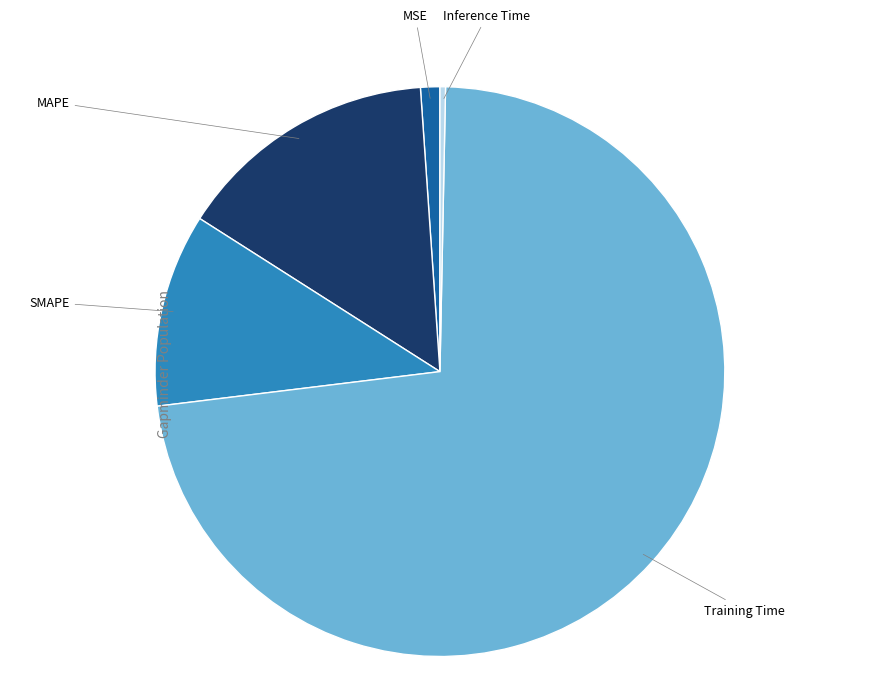

Rank the categories by value from highest to lowest.

Training Time, MAPE, SMAPE, MSE, Inference Time